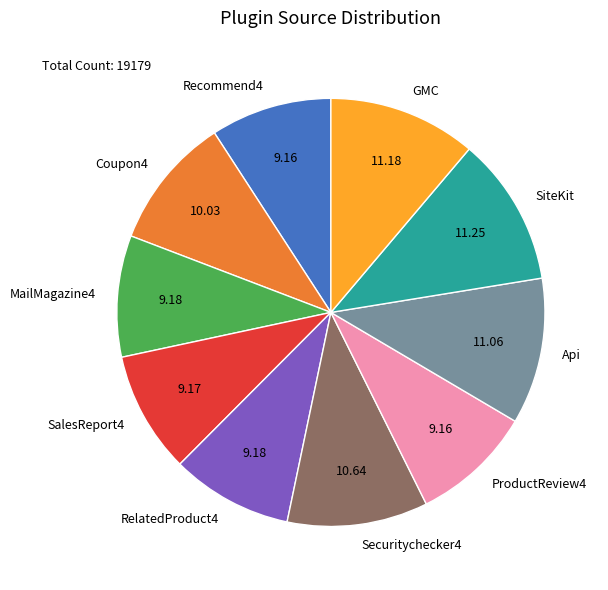

Approximately how many times larger is the value at SiteKit compared to SalesReport4?

1.2